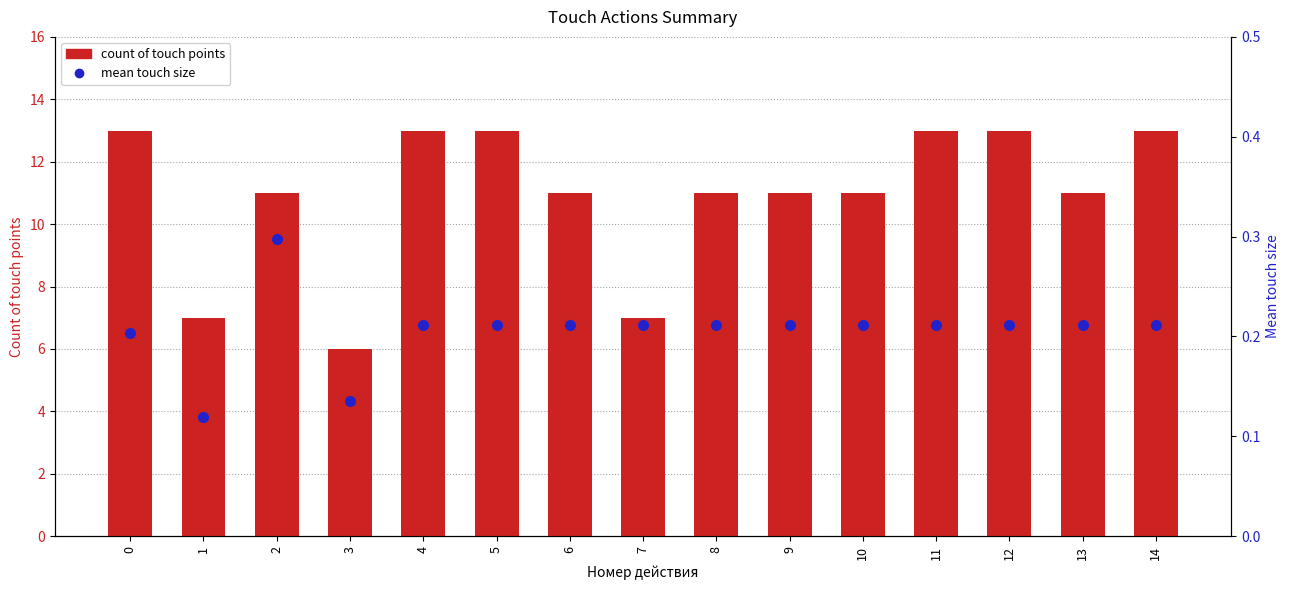

Which series has the widest spread of values?

count of touch points